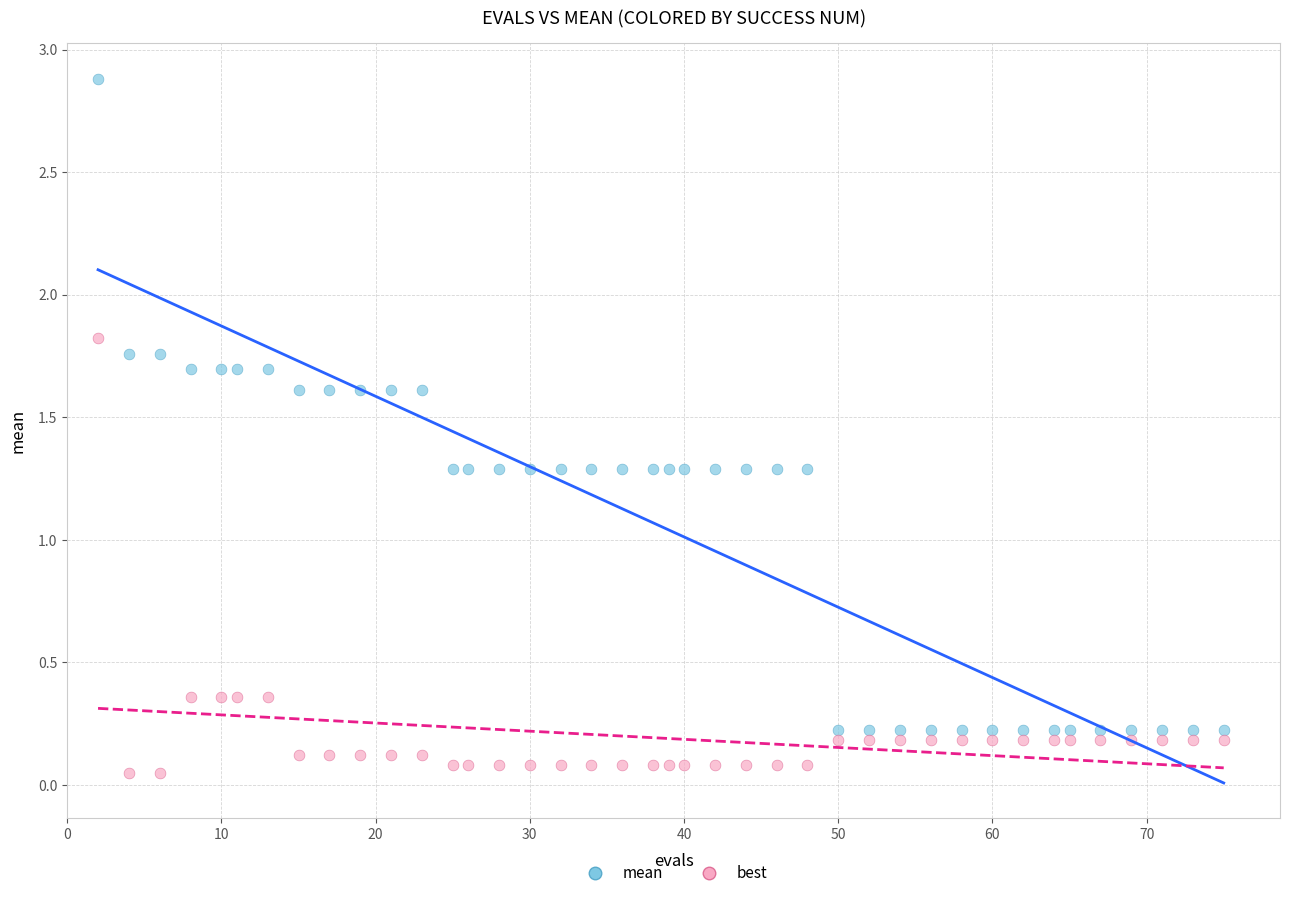

What is the X range (max minus min) for the scatter plot?

73.0